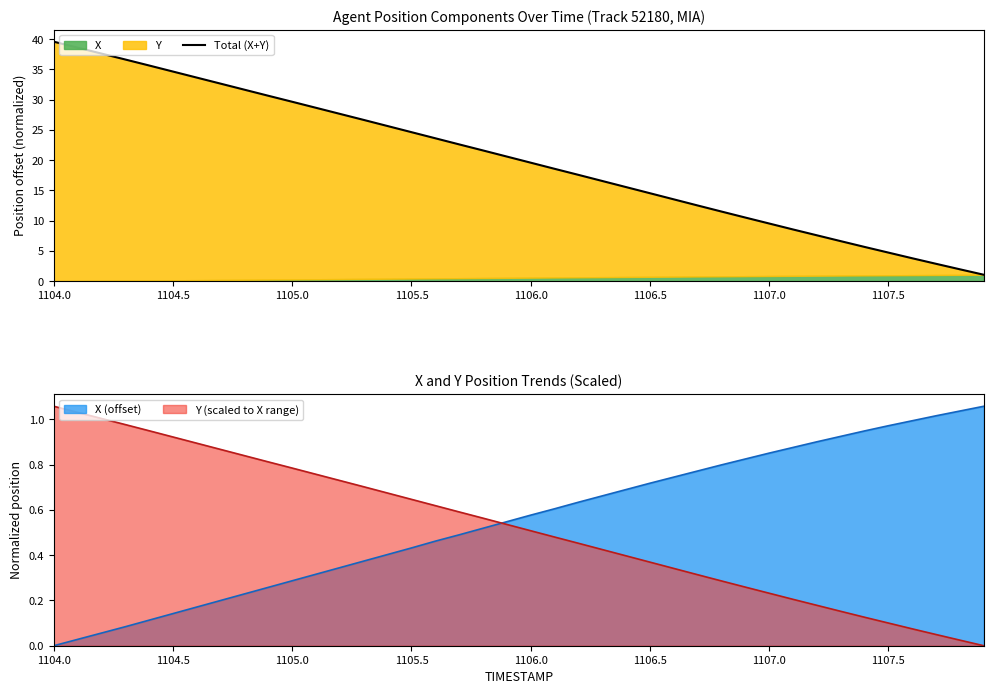

How many lines are shown in the chart?

1